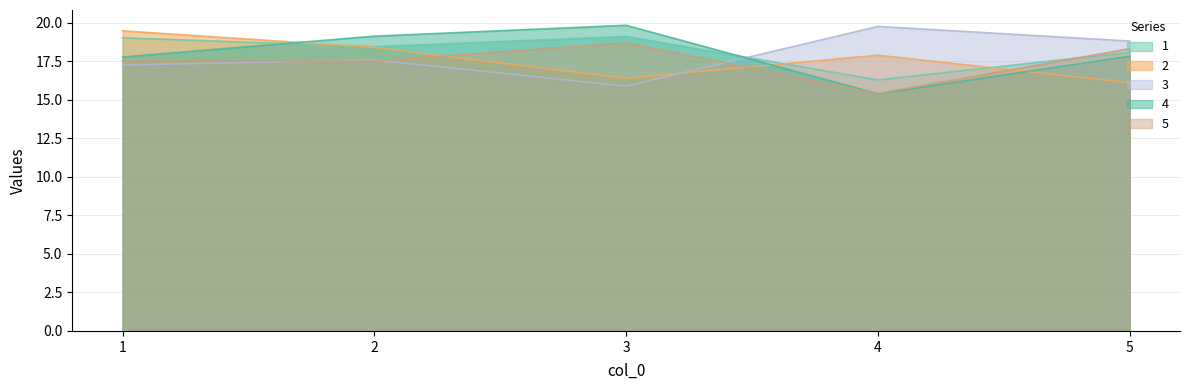

How many distinct data groups are displayed?

5